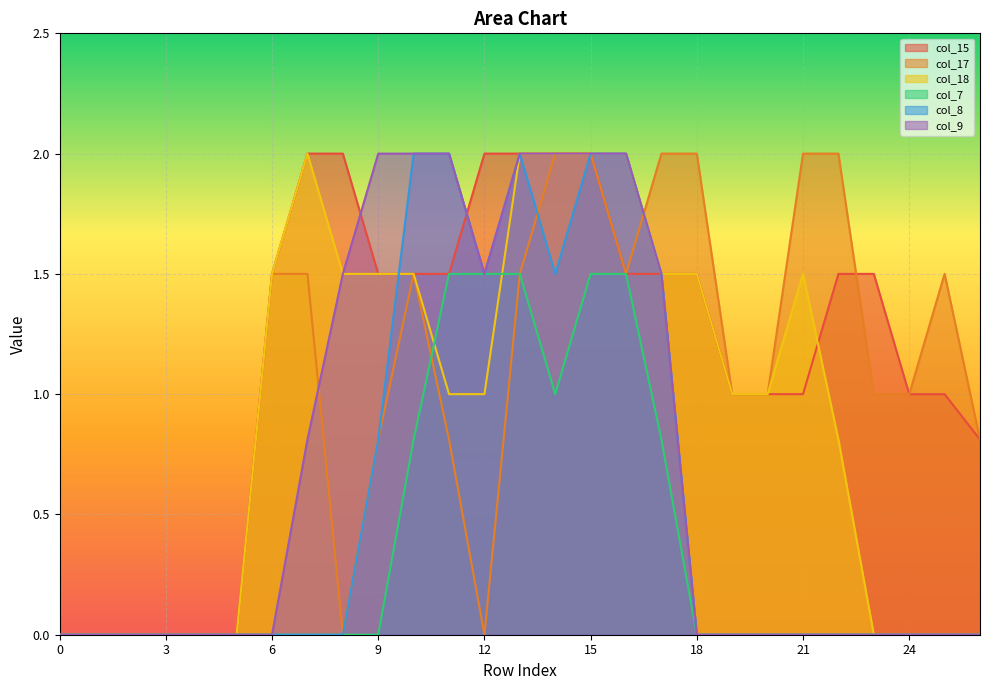

Reading right to left, list all the values displayed in this chart.

col_15: 0.8	1.0	1.0	1.5	1.5	1.0	1.0	1.0	1.5	1.5	1.5	2.0	2.0	2.0	2.0	1.5	1.5	1.5	2.0	2.0	1.5	0.0	0.0	0.0	0.0	0.0	0.0
col_17: 0.8	1.5	1.0	1.0	2.0	2.0	1.0	1.0	2.0	2.0	1.5	2.0	2.0	1.5	0.0	0.8	1.5	0.8	0.0	1.5	1.5	0.0	0.0	0.0	0.0	0.0	0.0
col_18: 0.0	0.0	0.0	0.0	0.8	1.5	1.0	1.0	1.5	1.5	2.0	2.0	2.0	2.0	1.0	1.0	1.5	1.5	1.5	2.0	1.5	0.0	0.0	0.0	0.0	0.0	0.0
col_7: 0.0	0.0	0.0	0.0	0.0	0.0	0.0	0.0	0.0	0.8	1.5	1.5	1.0	1.5	1.5	1.5	0.8	0.0	0.0	0.0	0.0	0.0	0.0	0.0	0.0	0.0	0.0
col_8: 0.0	0.0	0.0	0.0	0.0	0.0	0.0	0.0	0.0	1.5	2.0	2.0	1.5	2.0	1.5	2.0	2.0	0.8	0.0	0.0	0.0	0.0	0.0	0.0	0.0	0.0	0.0
col_9: 0.0	0.0	0.0	0.0	0.0	0.0	0.0	0.0	0.0	1.5	2.0	2.0	2.0	2.0	1.5	2.0	2.0	2.0	1.5	0.8	0.0	0.0	0.0	0.0	0.0	0.0	0.0